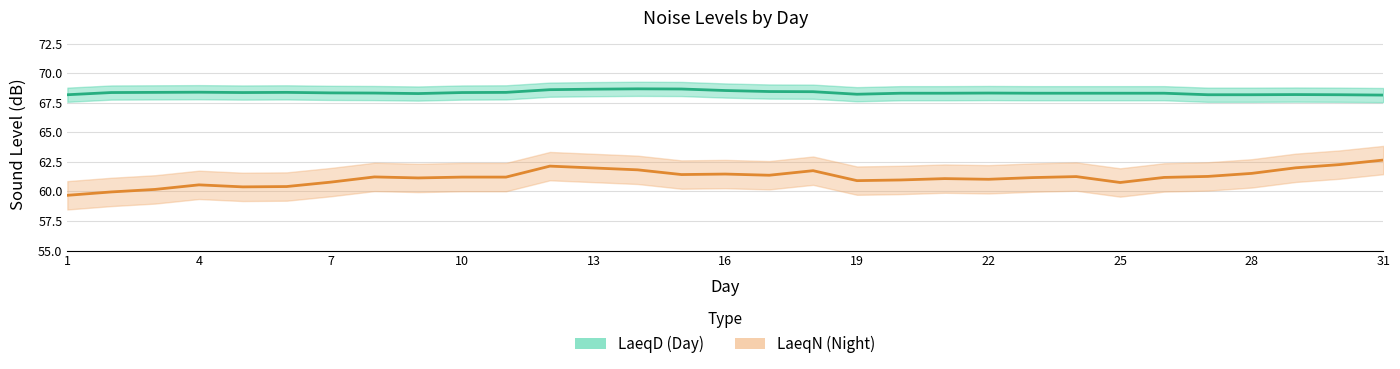

Is the value of LaeqD at 23 greater than the value of LaeqN at 26?

Yes